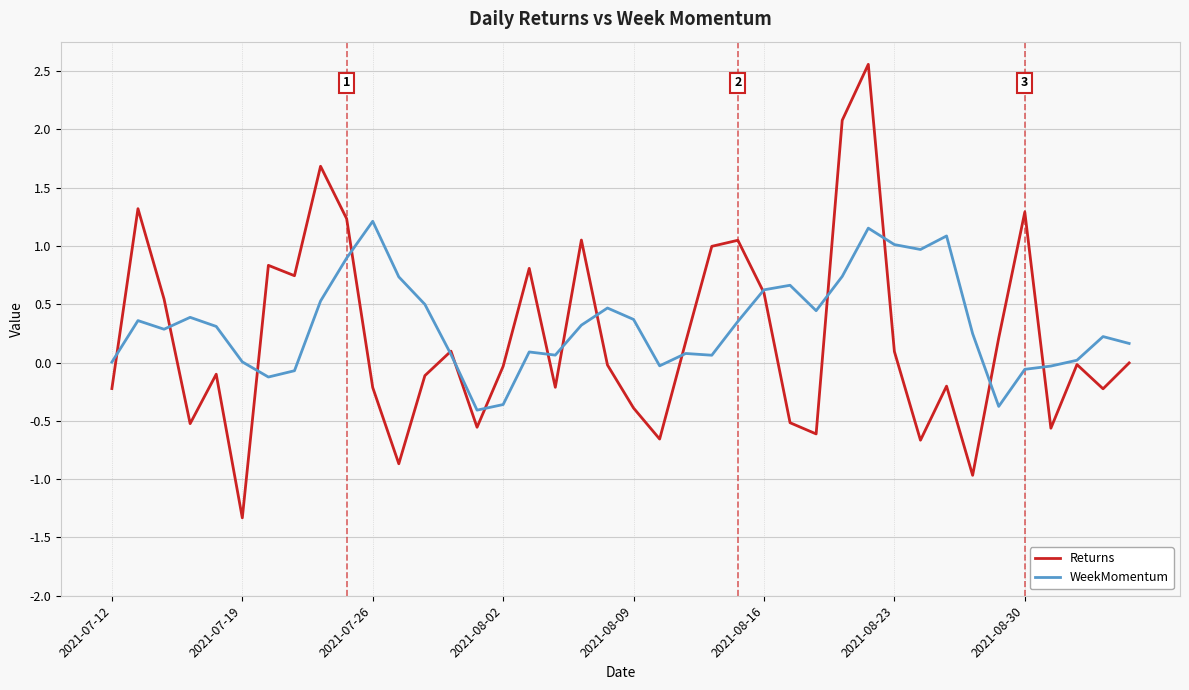

Which series has the largest range (max minus min)?

Returns